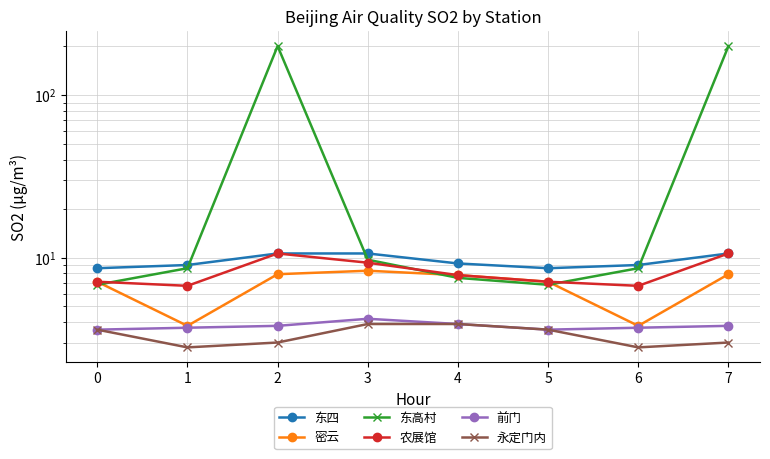

What is the value of the 农展馆 point at the 6th from the left?

7.1